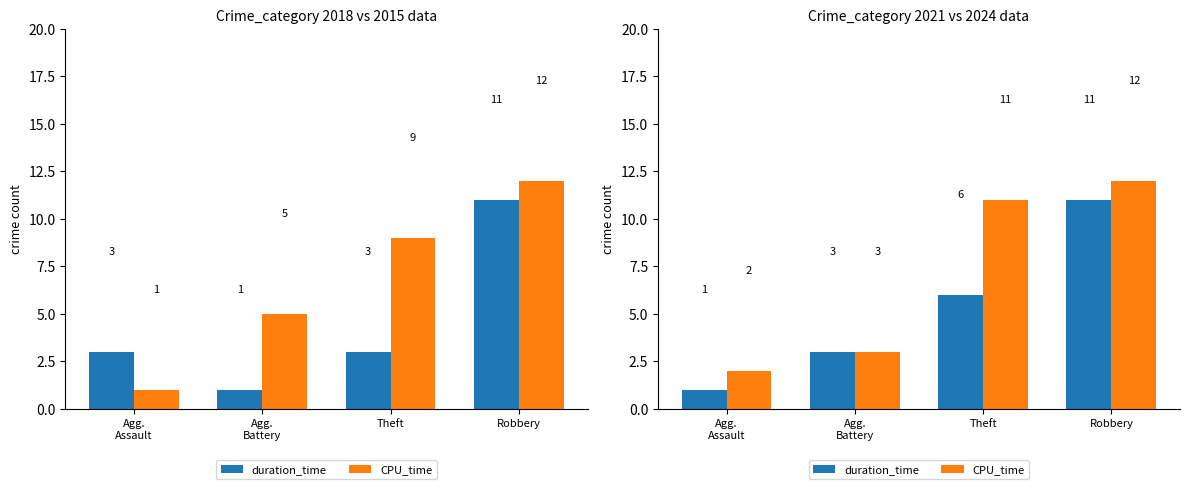

At which label does CPU_time reach its peak?

Robbery